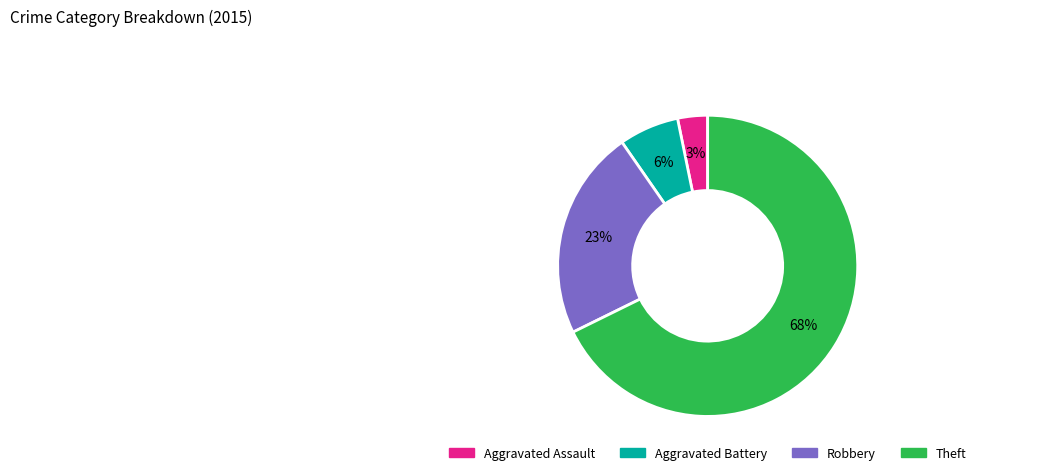

Between Aggravated Assault and Theft, which is larger?

Theft